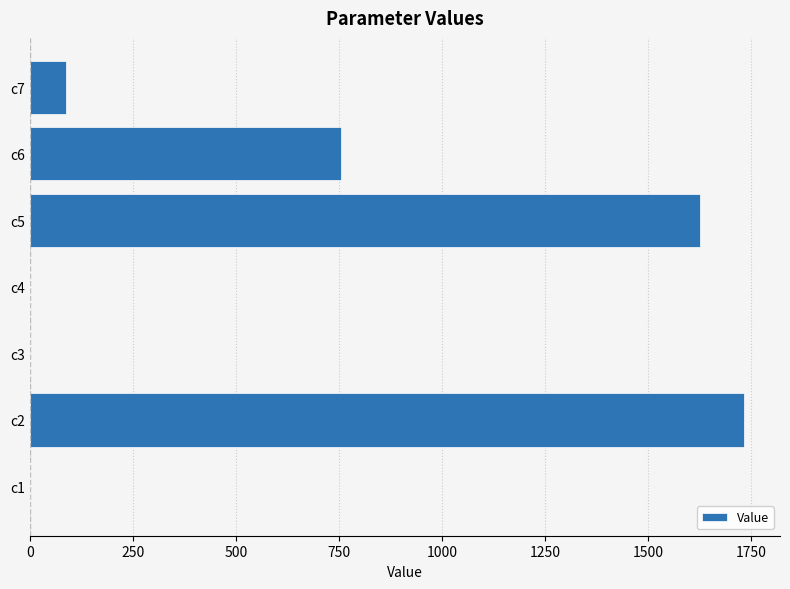

What is the sum of all values?

4203.5